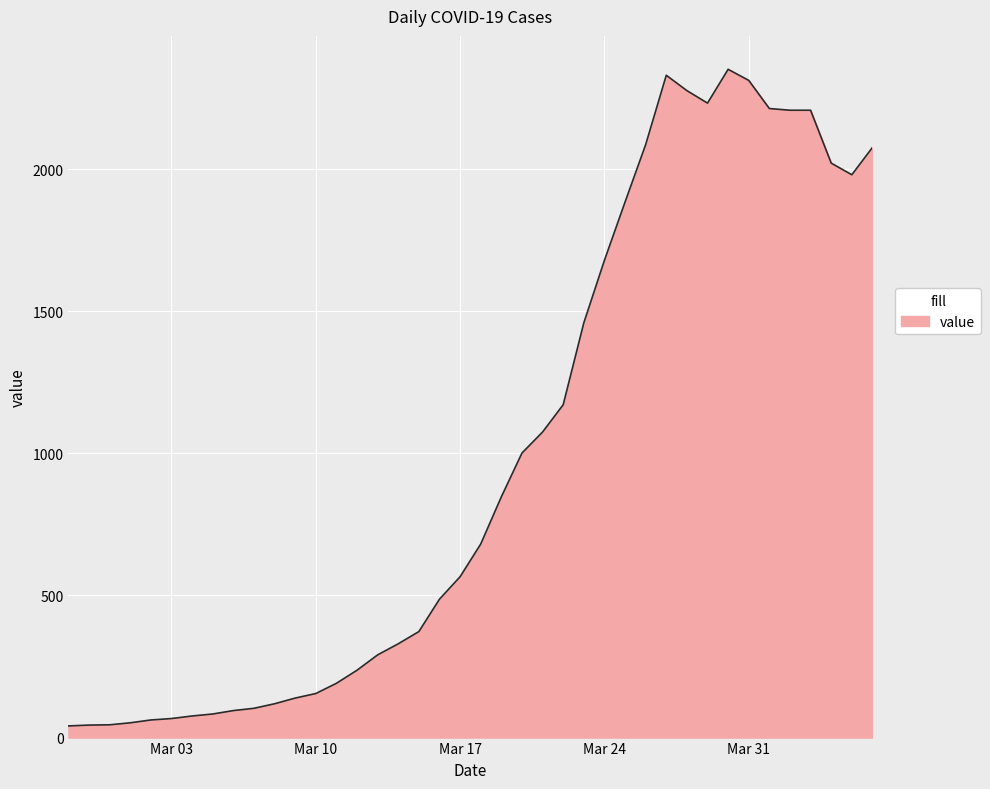

What is the maximum value shown in the chart?

2351